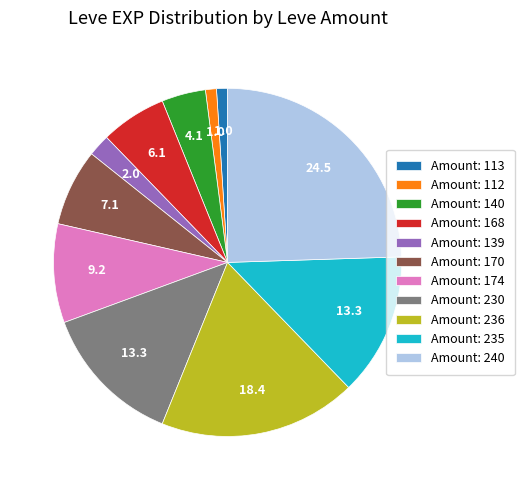

True or false: Amount: 236 accounts for 18% of the total.

True